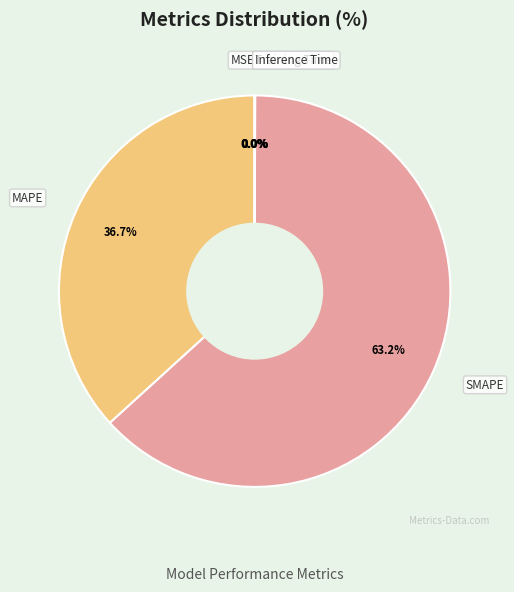

What is the largest slice in the pie chart?

SMAPE